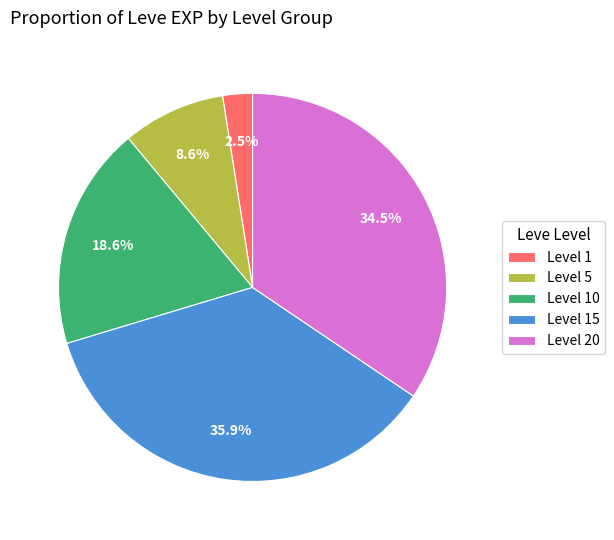

Is there a majority slice in this chart?

No